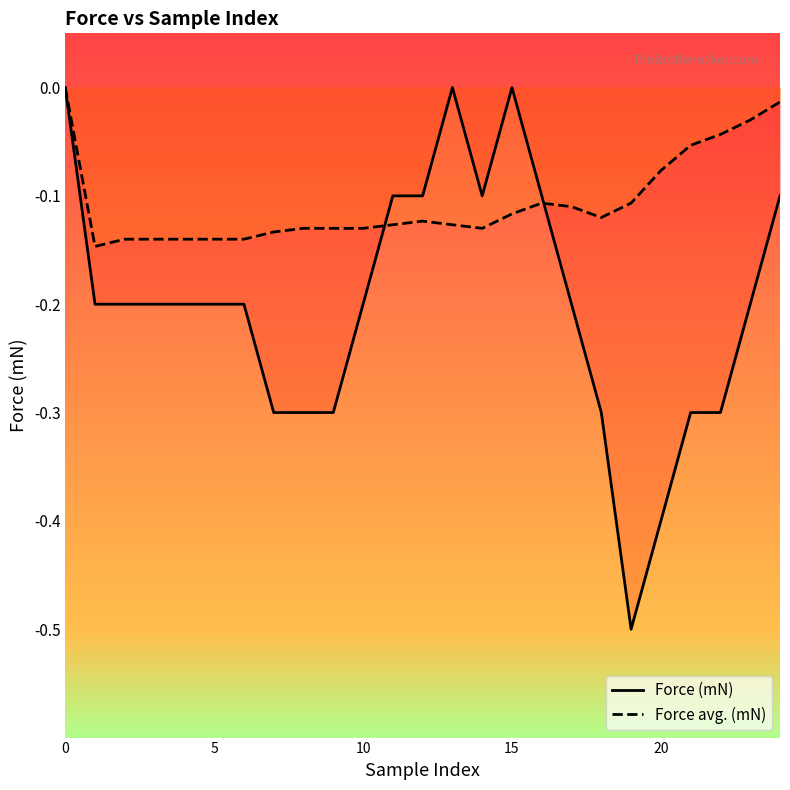

How many times do Force (mN) and Force avg. (mN) cross each other?

2